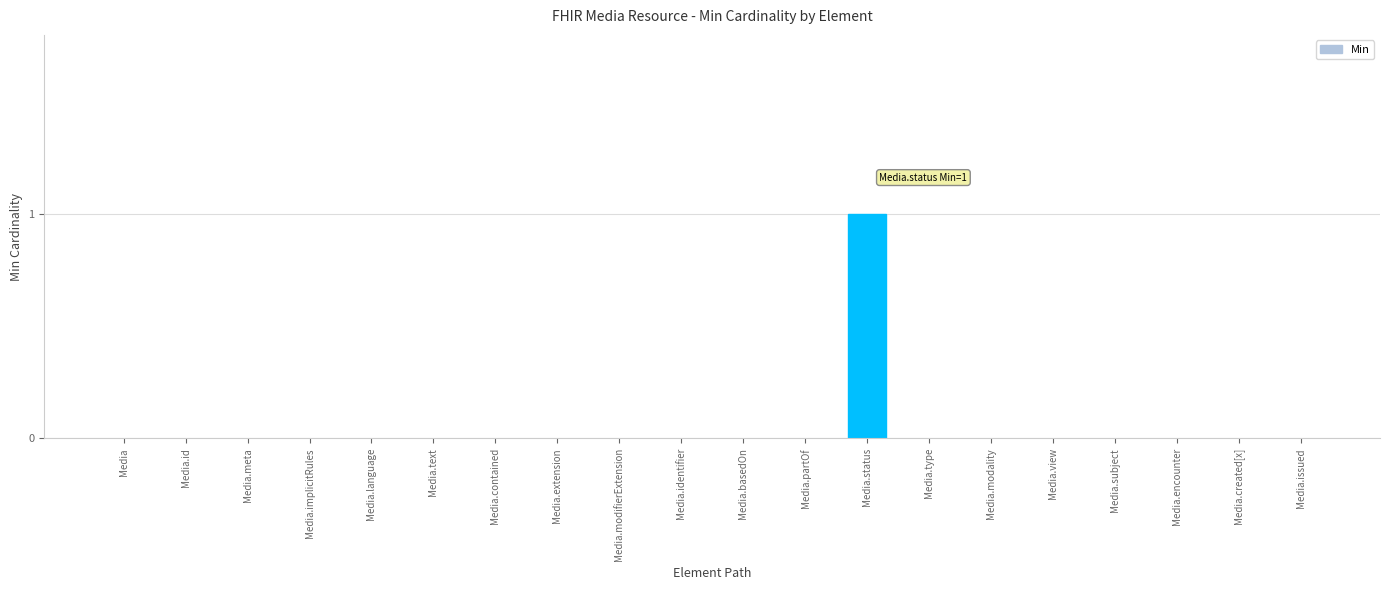

Reading left to right, list all the values displayed in this chart.

0	0	0	0	0	0	0	0	0	0	0	0	1	0	0	0	0	0	0	0